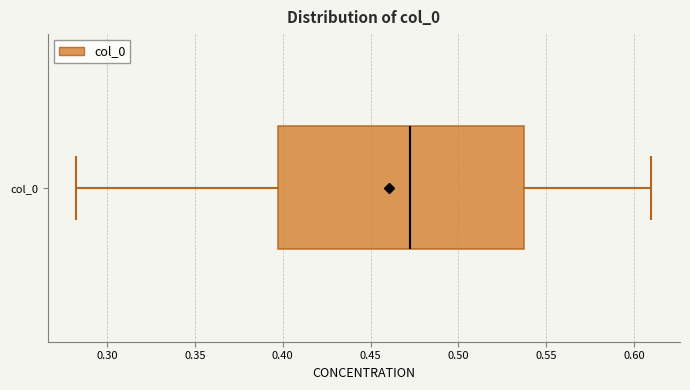

Transcribe this box plot: give where the median line is, the range the box spans, and where the two whiskers end, as read against the x-axis. The values are not printed on the chart, so give them approximately, as read against the axis.

median 0.475, box 0.395 to 0.540, whiskers 0.285 to 0.610